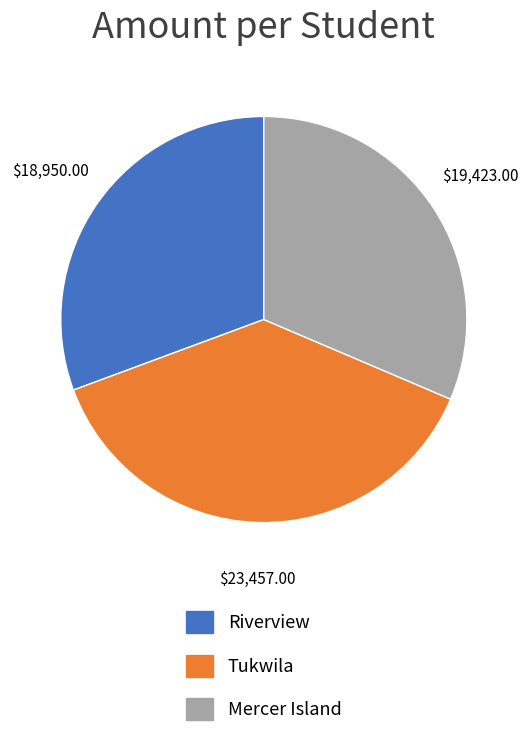

Count the number of slices in the pie.

3